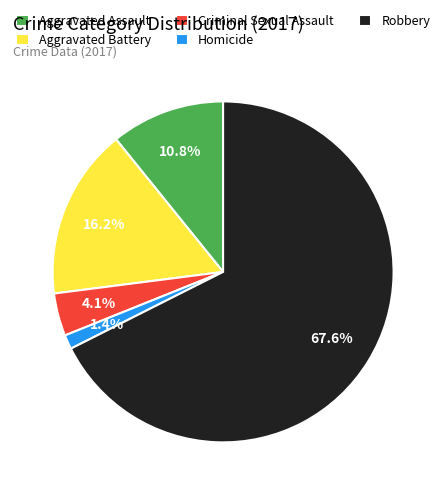

Which category has the biggest portion of the pie?

Robbery